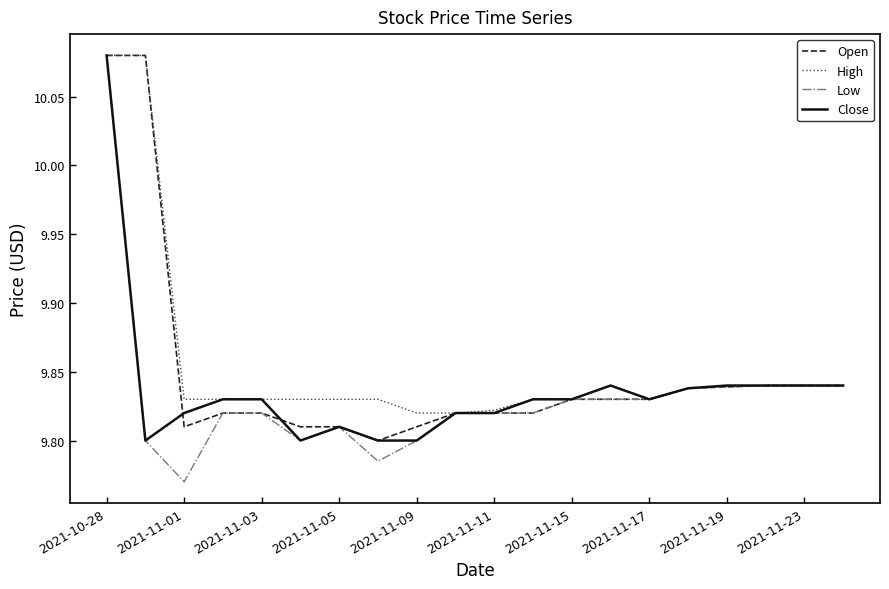

What is the sum of all Close values?

196.7